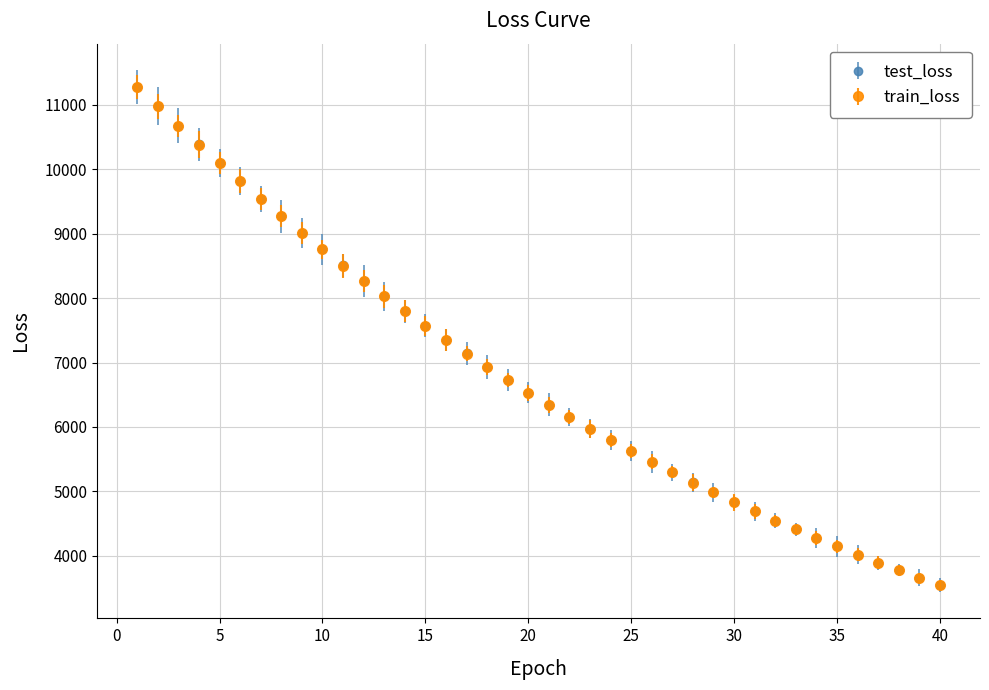

What are all the series names shown in the legend?

test_loss, train_loss